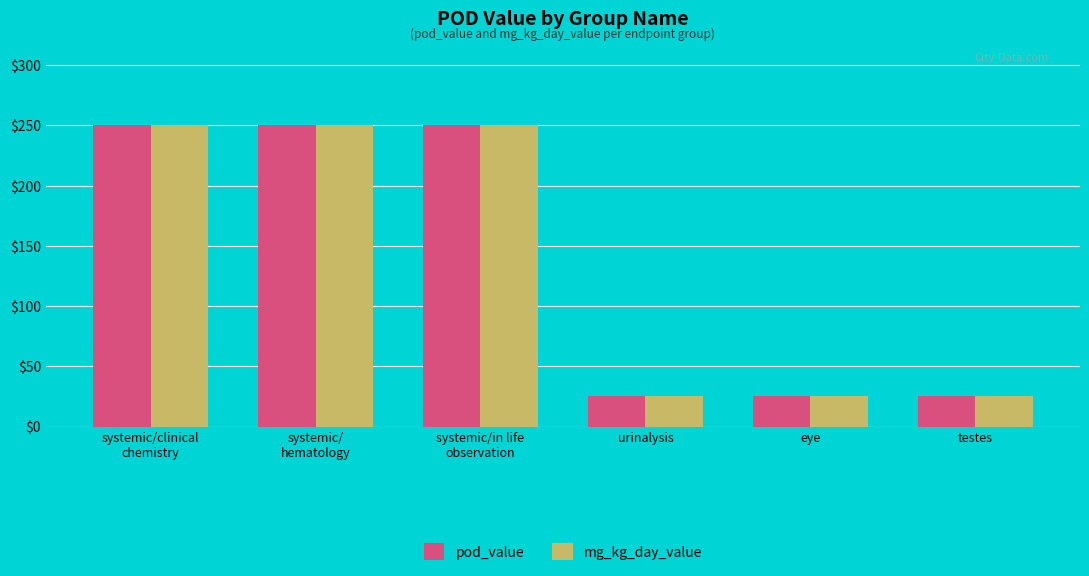

At how many categories does at least one series exceed 78?

3